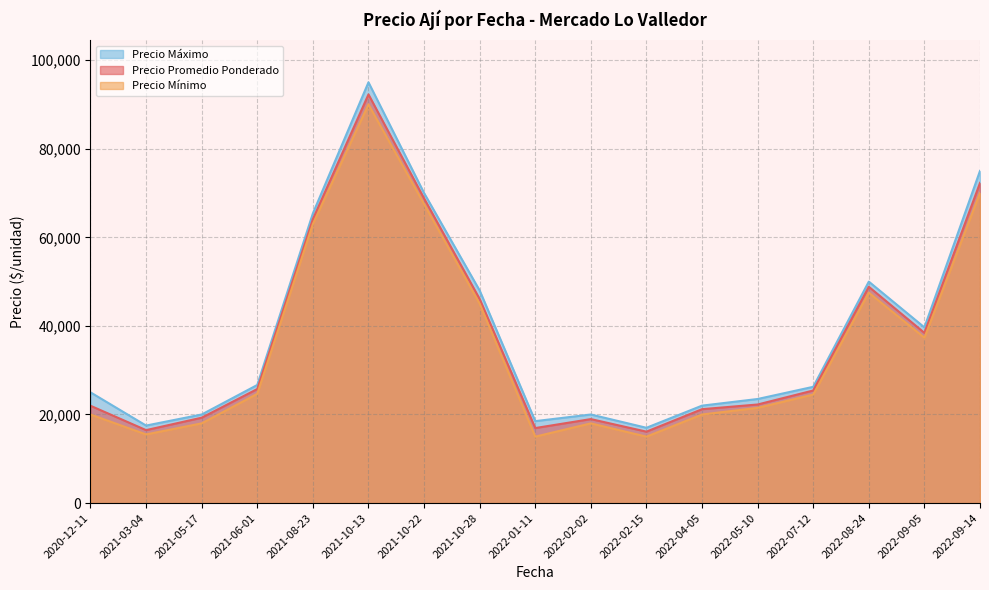

The value of Precio Promedio Ponderado at 2021-05-17 is 34286.4. True or false?

False